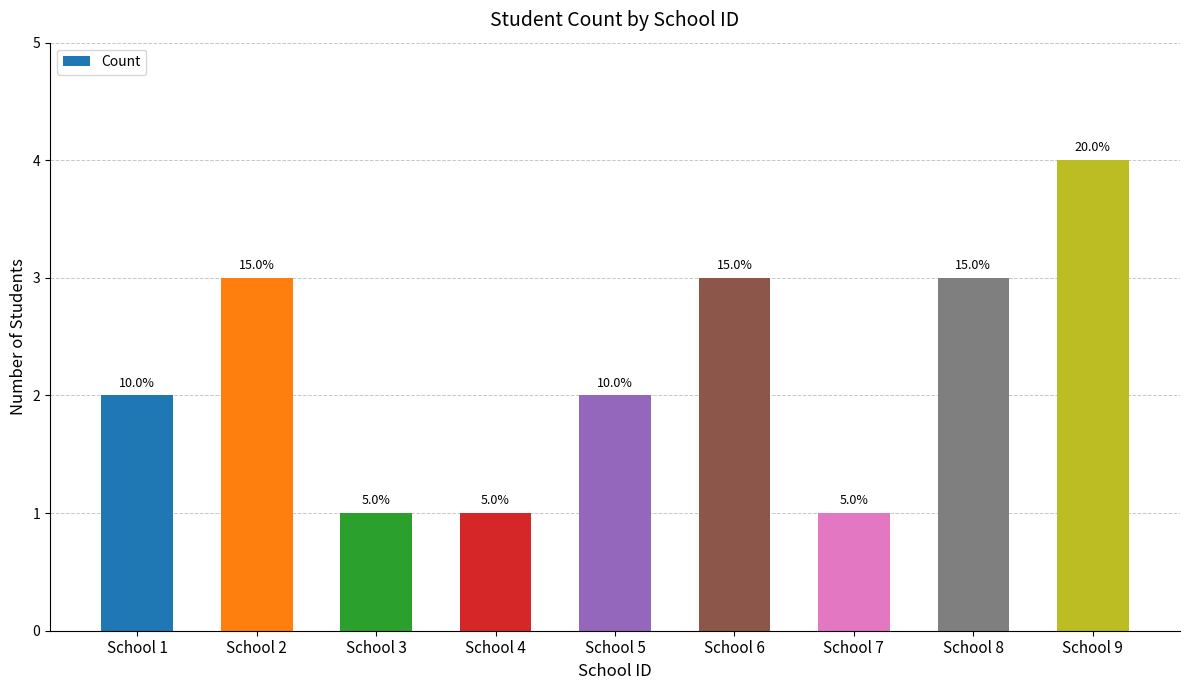

How many bars are there in total?

9